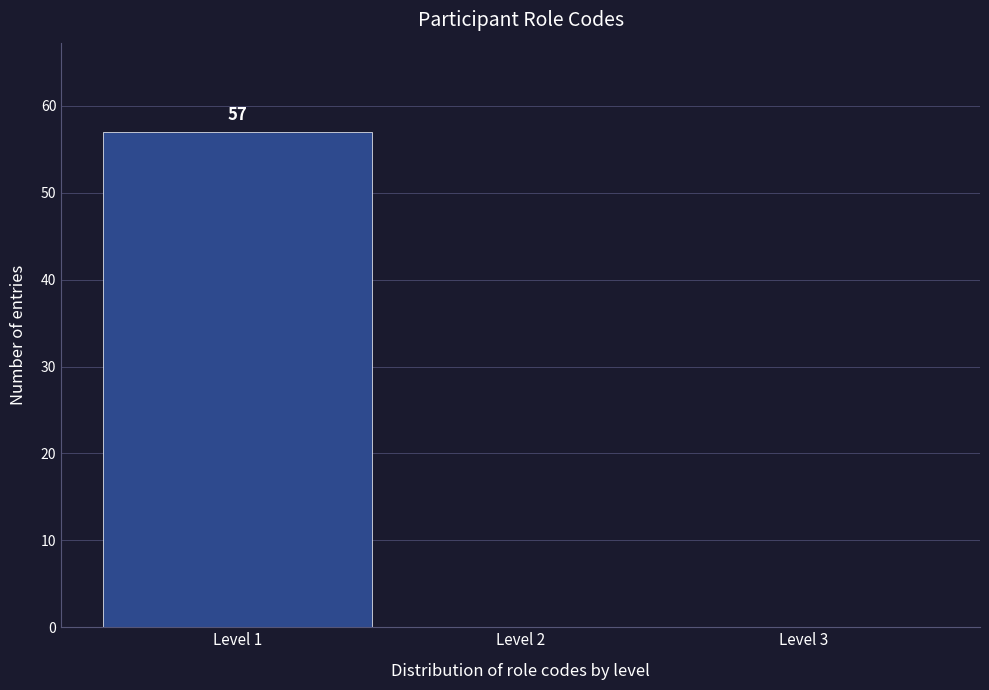

Reading left to right, transcribe all the data shown in this chart.

Level 1=57	Level 2=0	Level 3=0